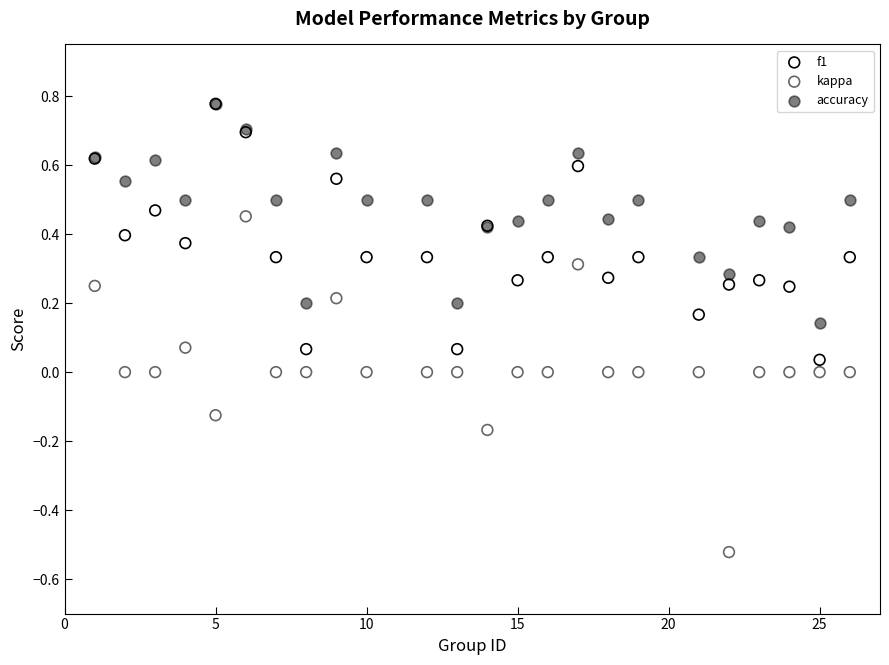

Which series has the largest Y range (max minus min)?

kappa